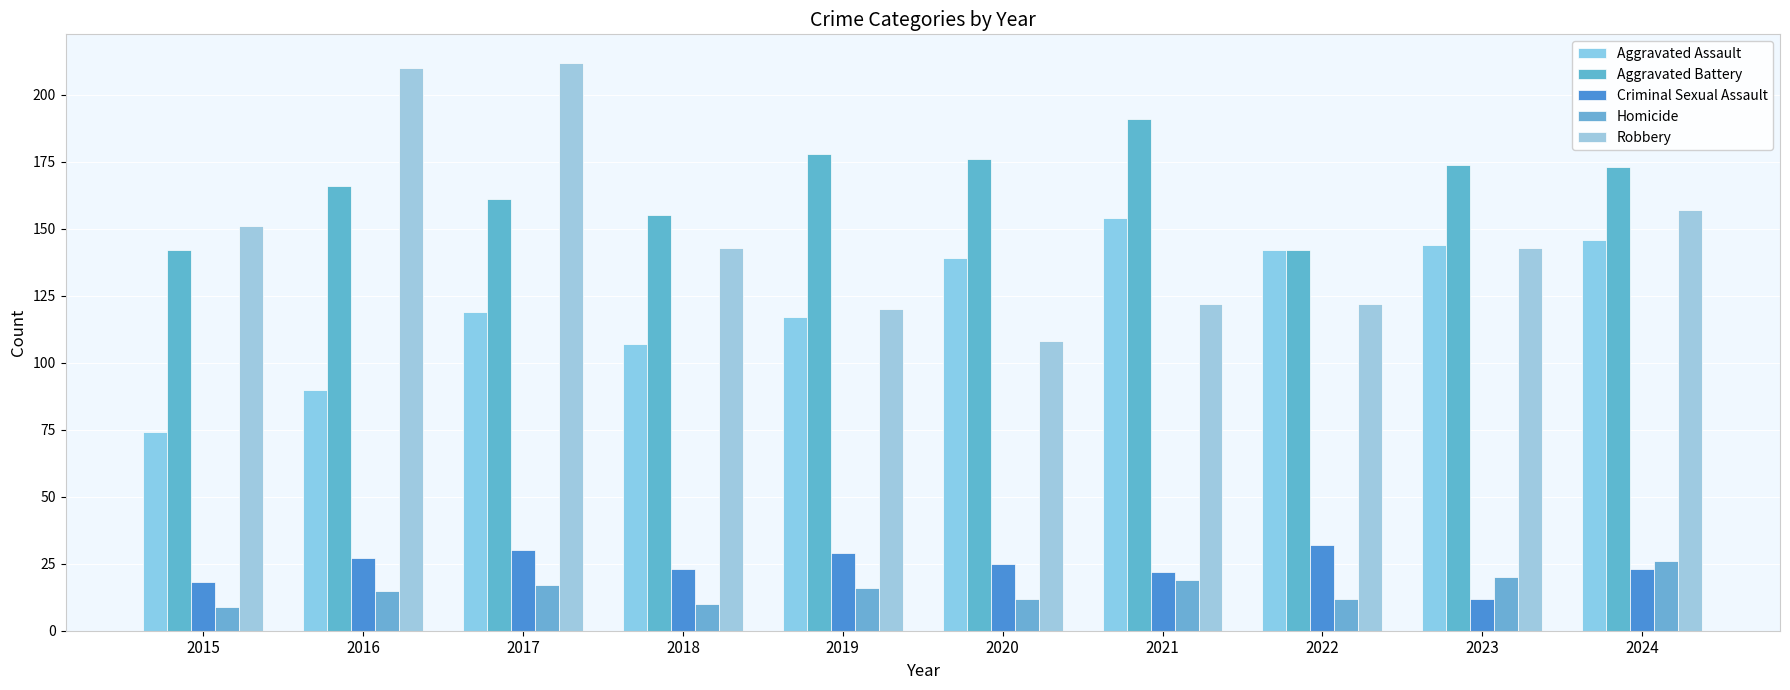

What is the difference between the second highest and minimum values in the Aggravated Battery series?

36